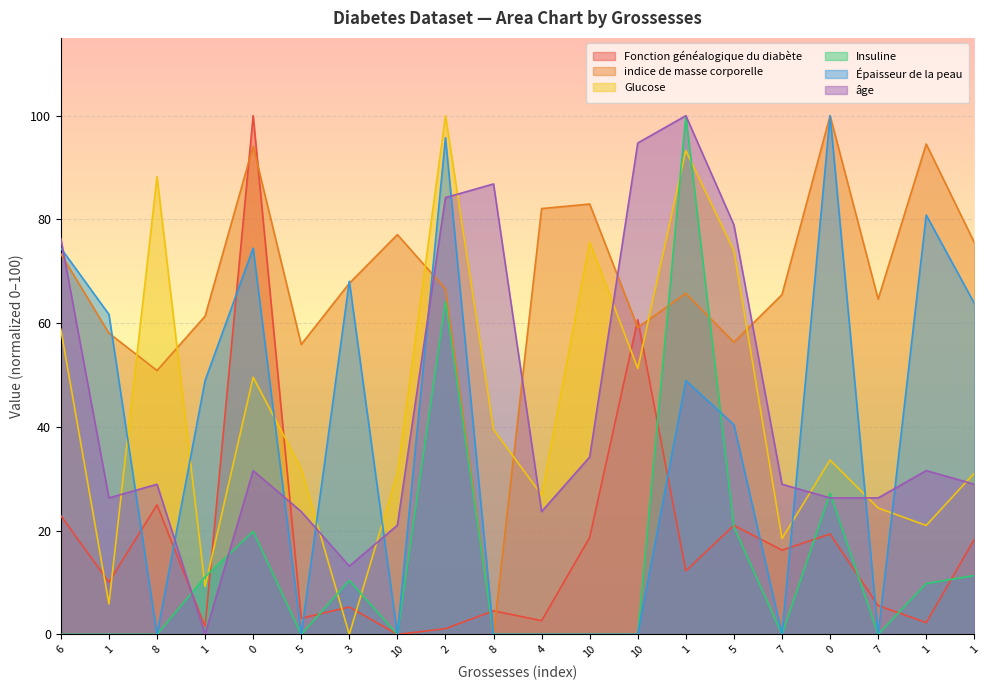

How many values in the Fonction généalogique du diabète series exceed 12?

10